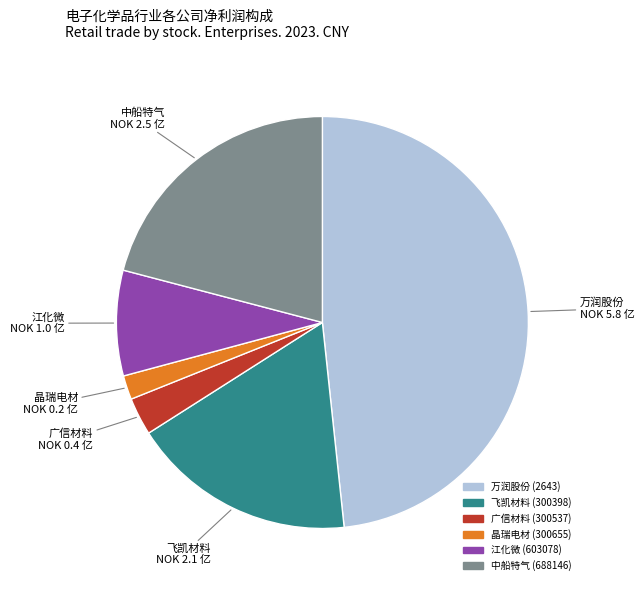

Is there a majority slice in this chart?

No